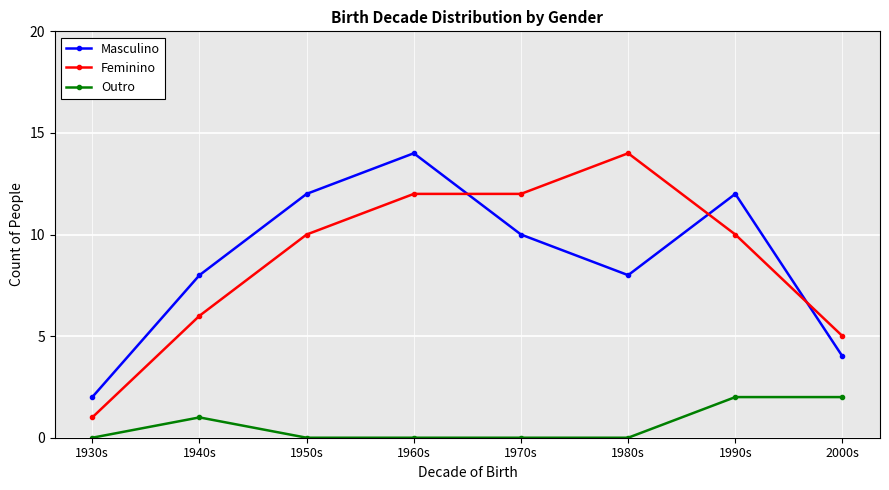

How many lines are shown in the chart?

3